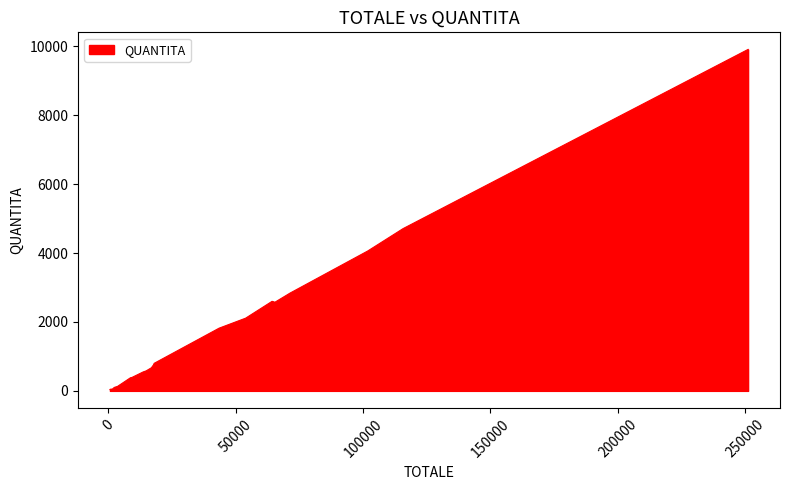

What is the greatest value displayed?

9912